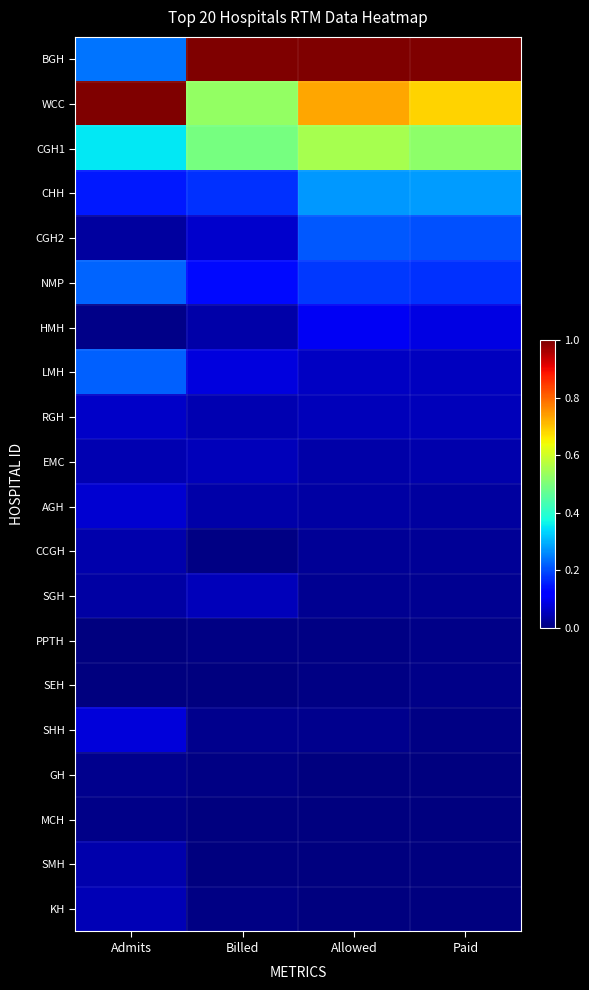

Which series changed the most between Admits and Allowed?

BGH